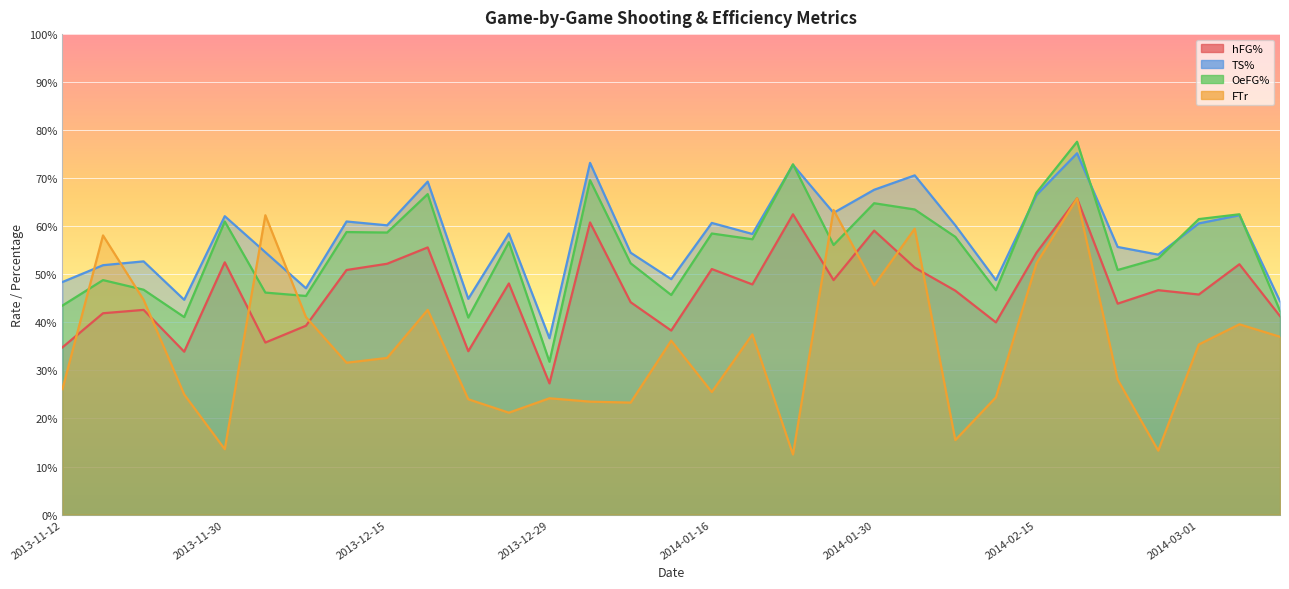

Is the value of FTr at 2013-11-28 greater than the value of OeFG% at 2013-12-31?

No